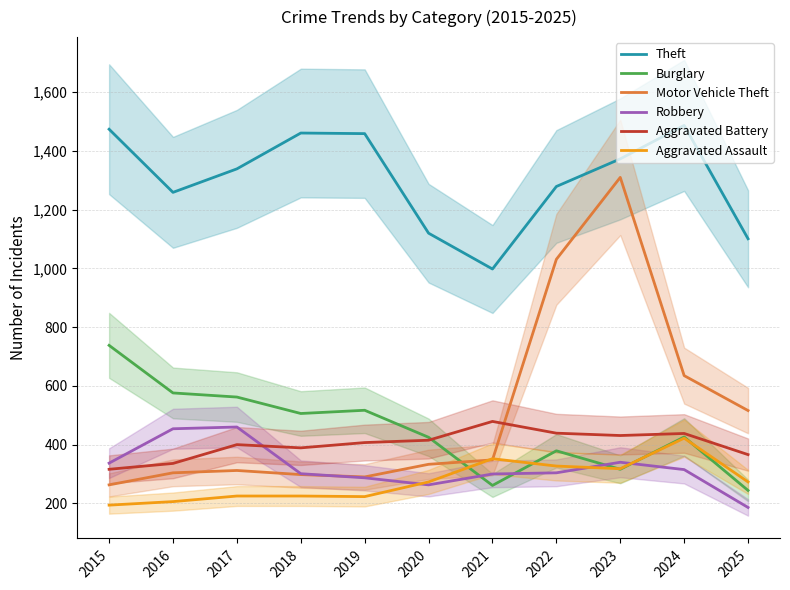

What is the difference between the maximum and minimum values in the Motor Vehicle Theft series?

1047